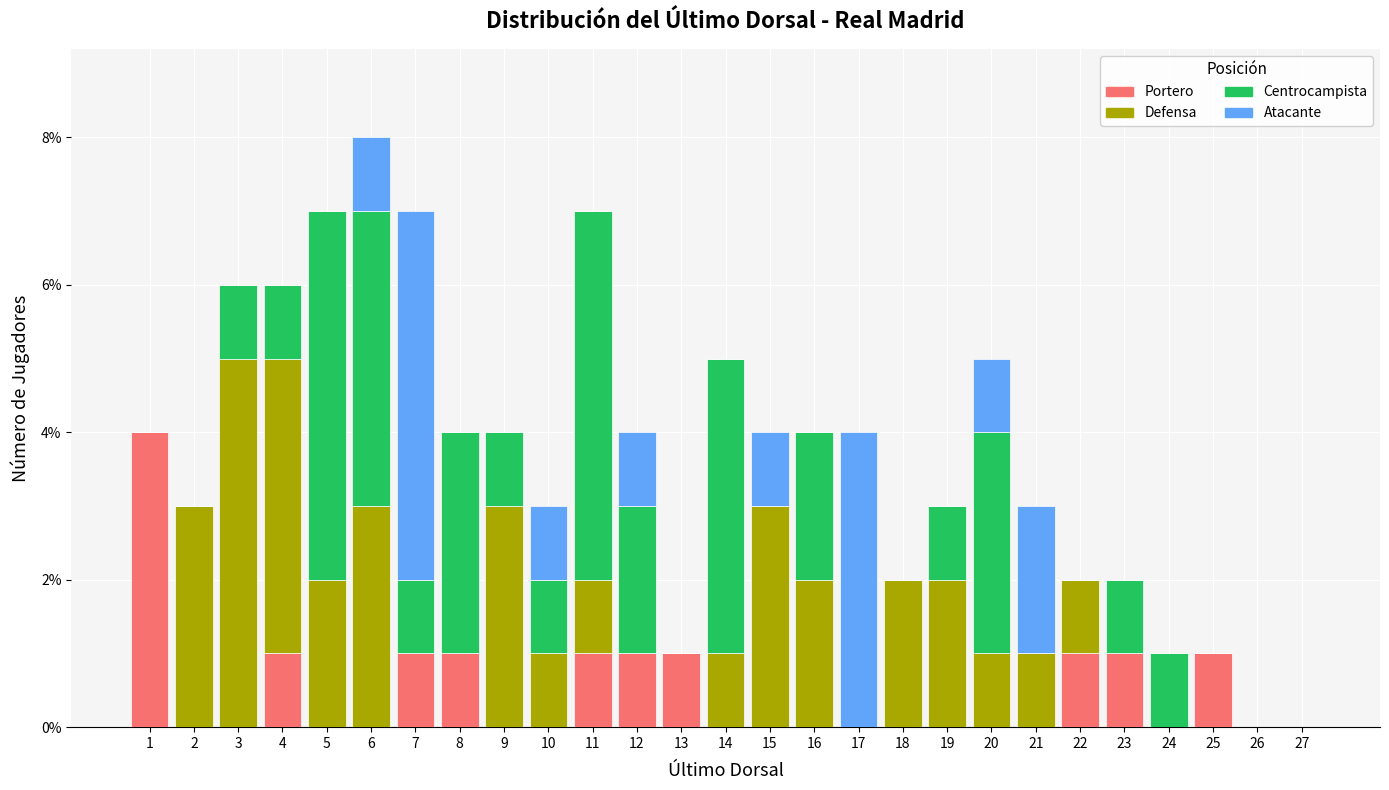

True or false: Portero has a value of 3 at 6.

False